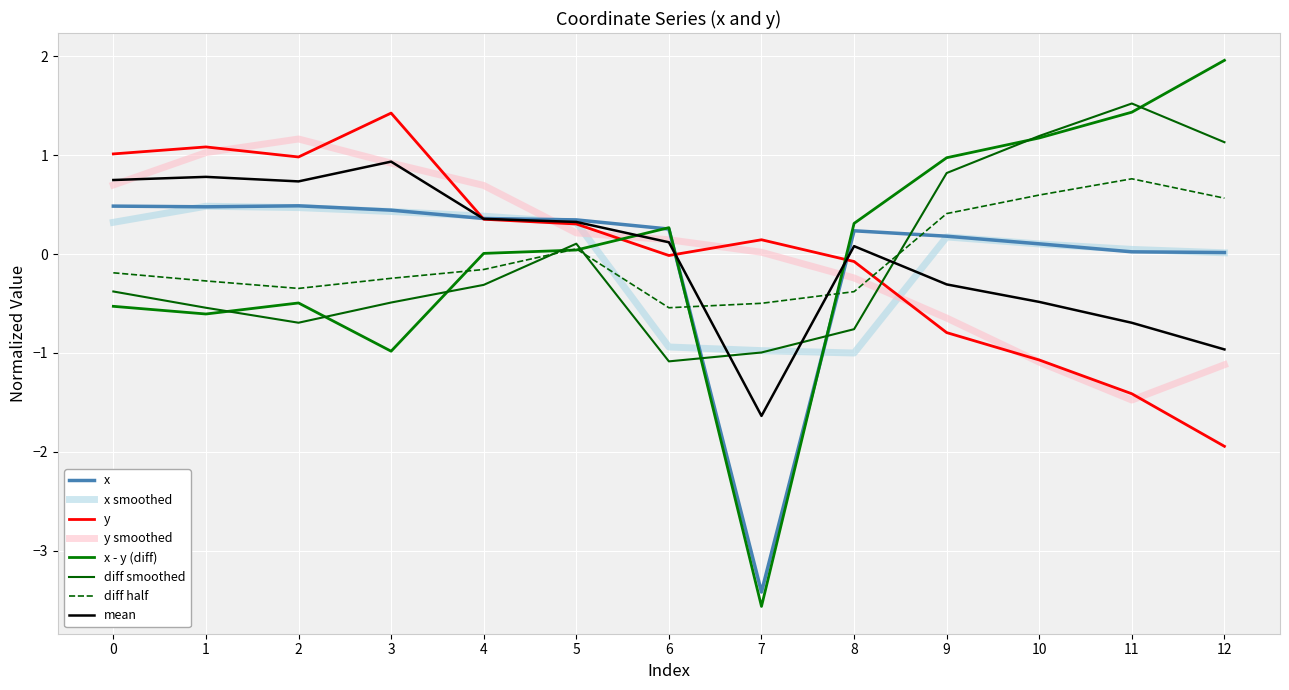

Reading left to right, transcribe all the data shown in this chart.

x: 0=0.5	1=0.5	2=0.5	3=0.4	4=0.4	5=0.3	6=0.3	7=-3.4	8=0.2	9=0.2	10=0.1	11=0.0	12=0.0
y: 0=1.0	1=1.1	2=1.0	3=1.4	4=0.4	5=0.3	6=-0.0	7=0.1	8=-0.1	9=-0.8	10=-1.1	11=-1.4	12=-1.9